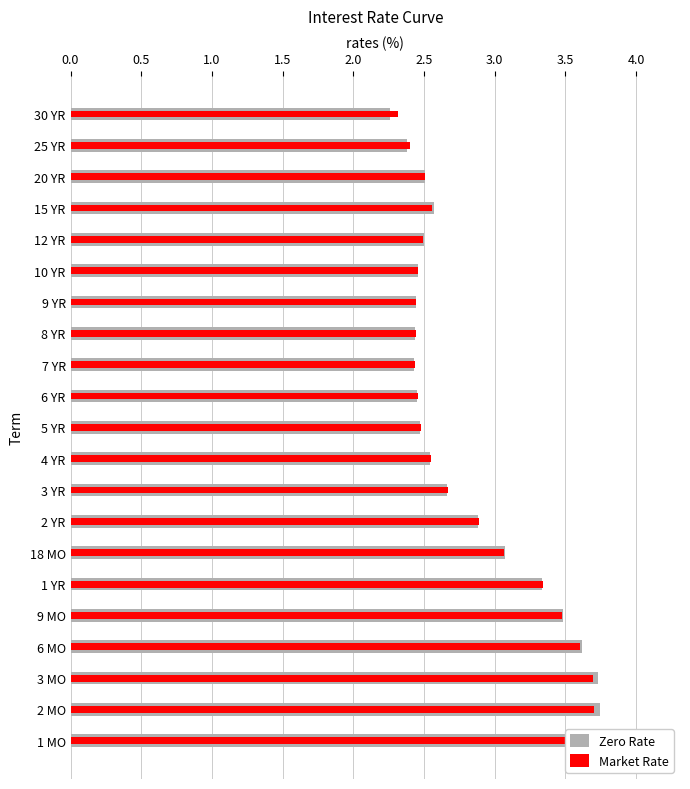

What is the greatest value displayed?

3.7